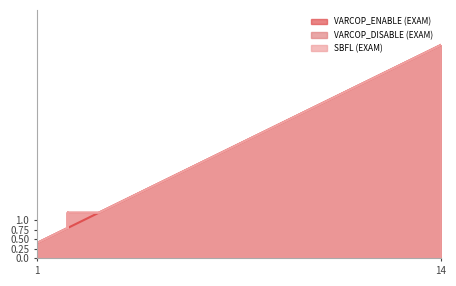

Is it true that VARCOP_ENABLE (EXAM) equals 2.0 at 9?

True